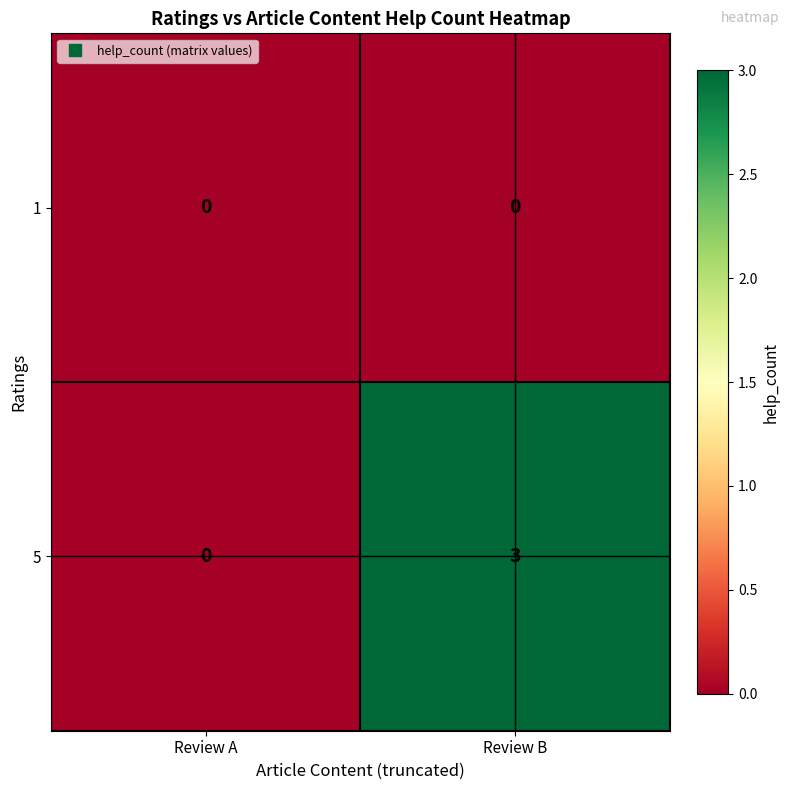

What is the difference between the maximum and minimum values in the 5 series?

3